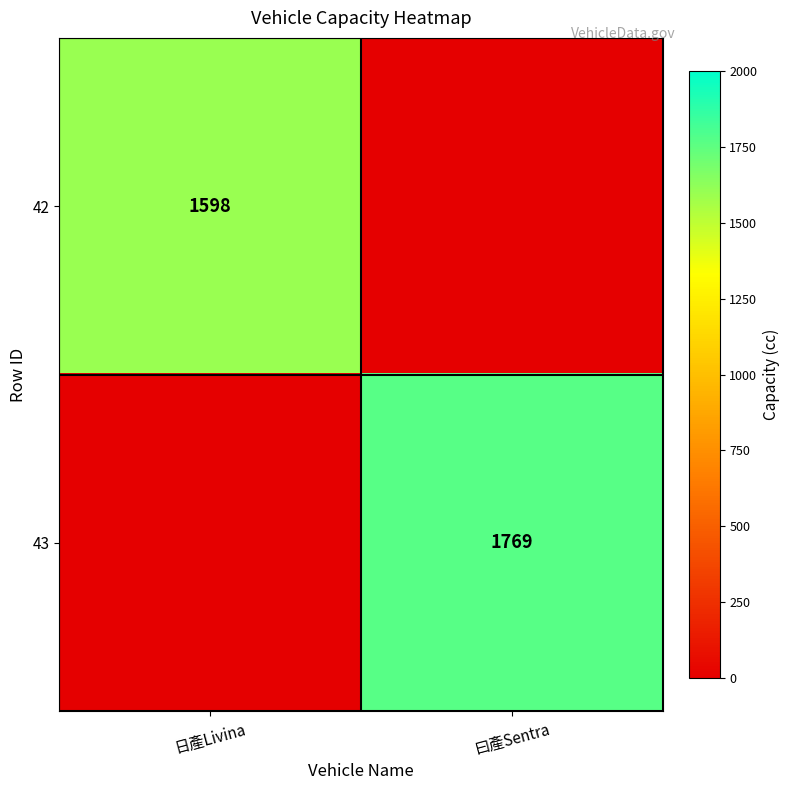

At how many categories does at least one series exceed 853?

2